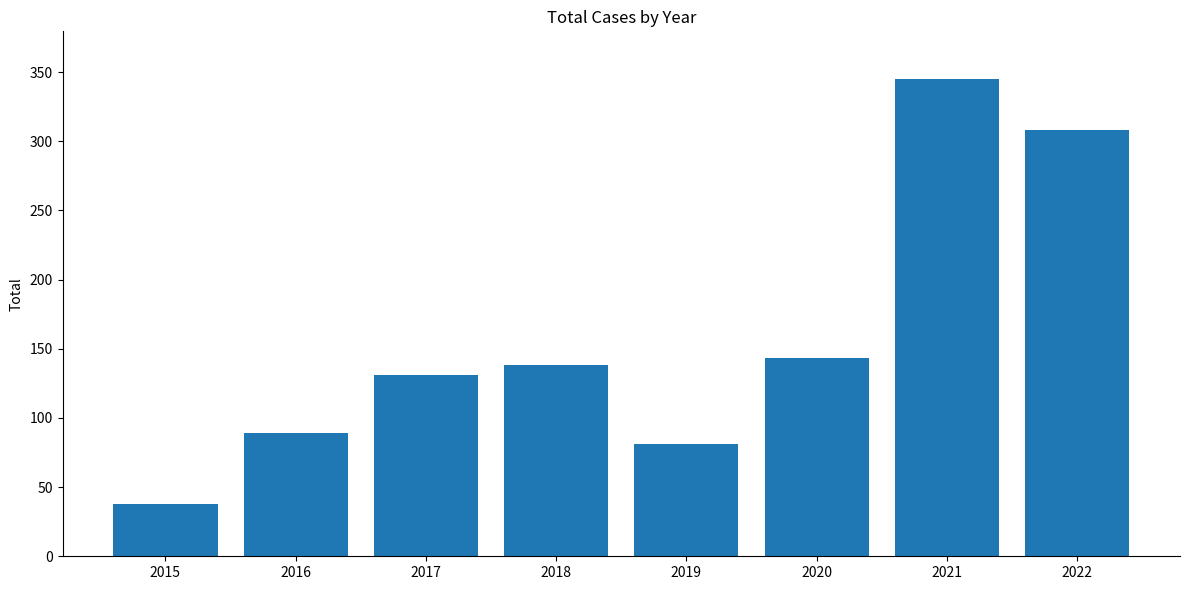

At which label is the value closest to 191?

2020